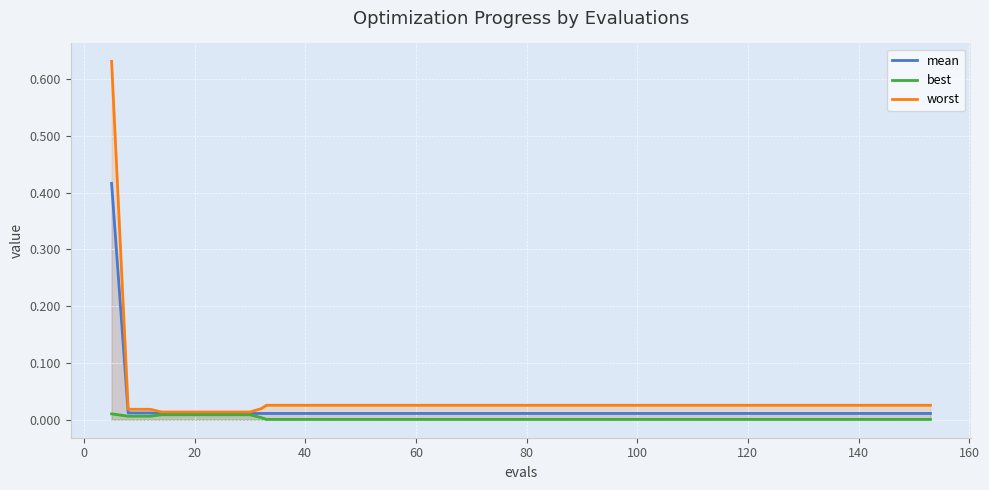

Rank the series by their maximum value, from lowest to highest.

best, mean, worst